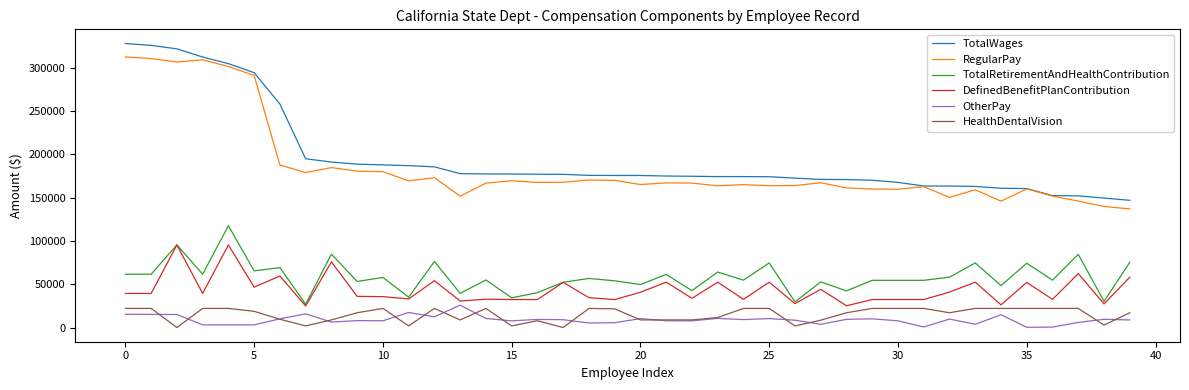

At how many categories does at least one series exceed 309568?

4